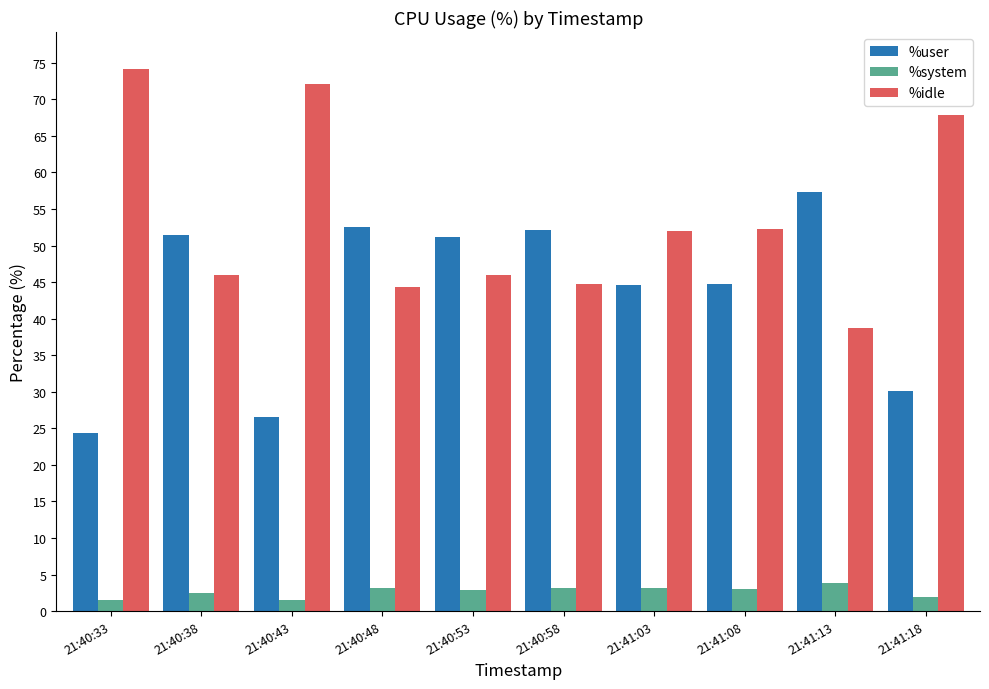

List the series in order of their overall mean, lowest first.

%system, %user, %idle